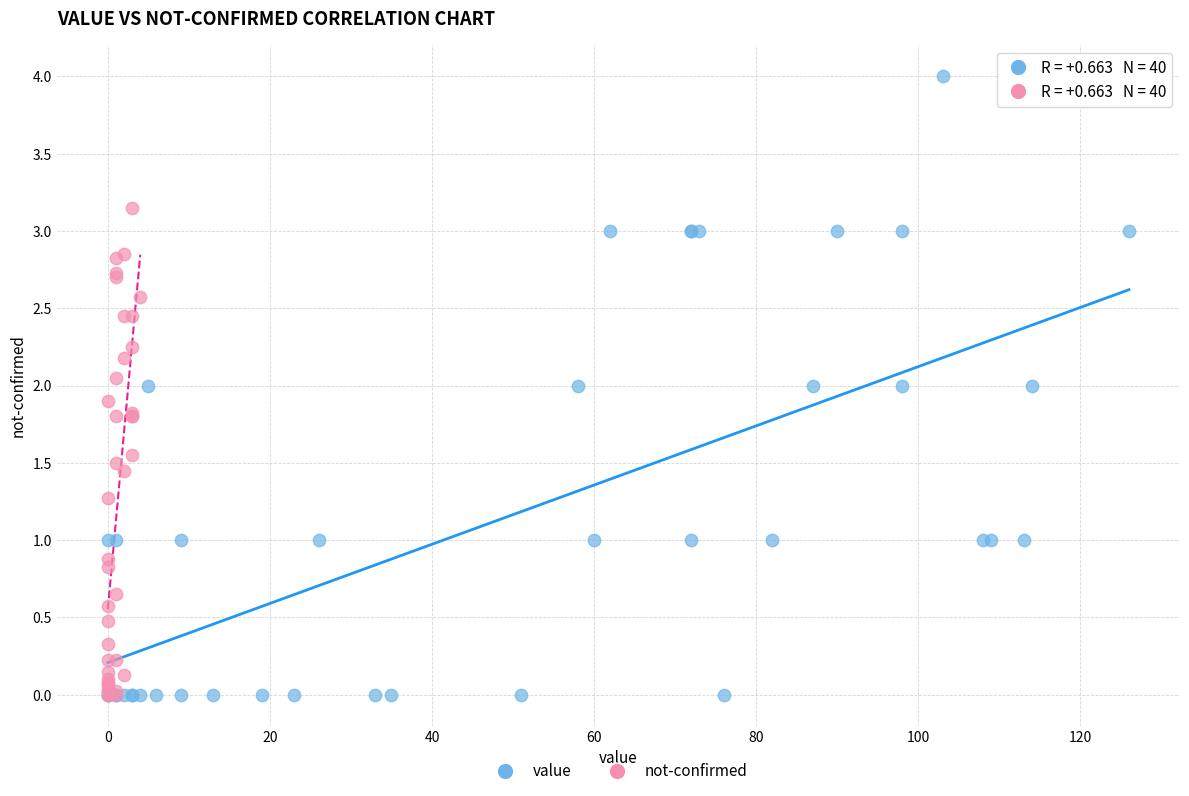

Which series contains the highest Y value?

value